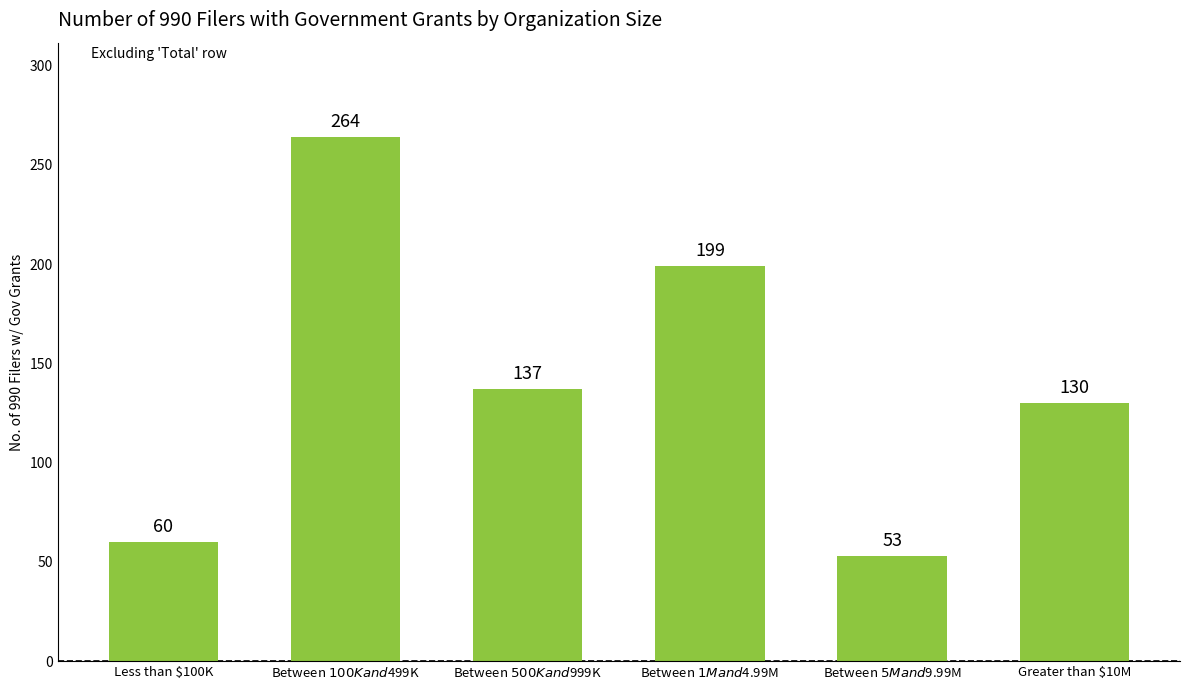

Between Between $100K and $499K and Between $5M and $9.99M, which is larger?

Between $100K and $499K